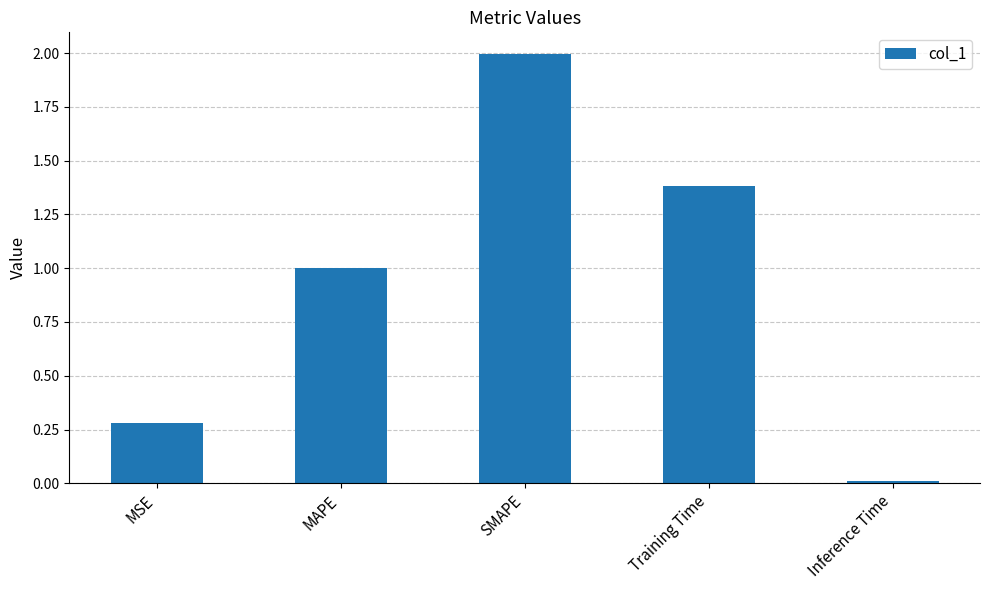

List the labels in order of value, smallest first.

Inference Time, MSE, MAPE, Training Time, SMAPE